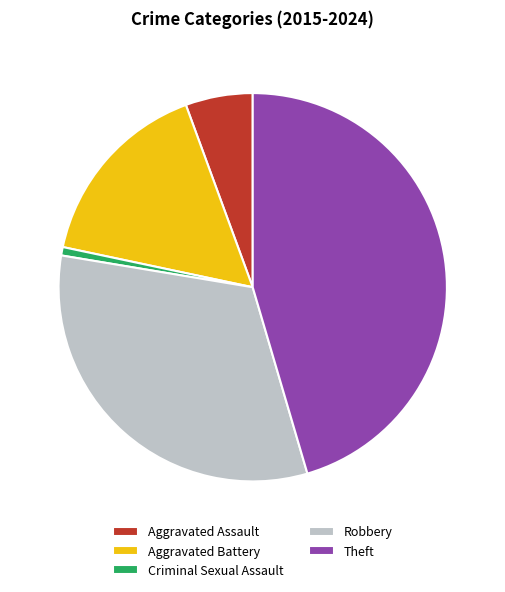

True or false: Aggravated Battery accounts for 29% of the total.

False